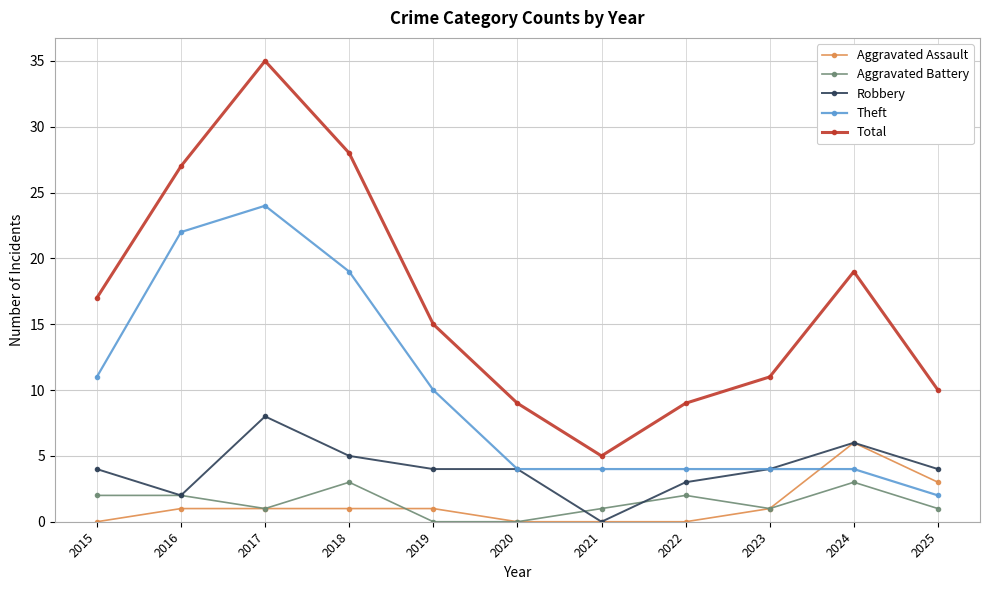

How many series are shown in this chart?

5